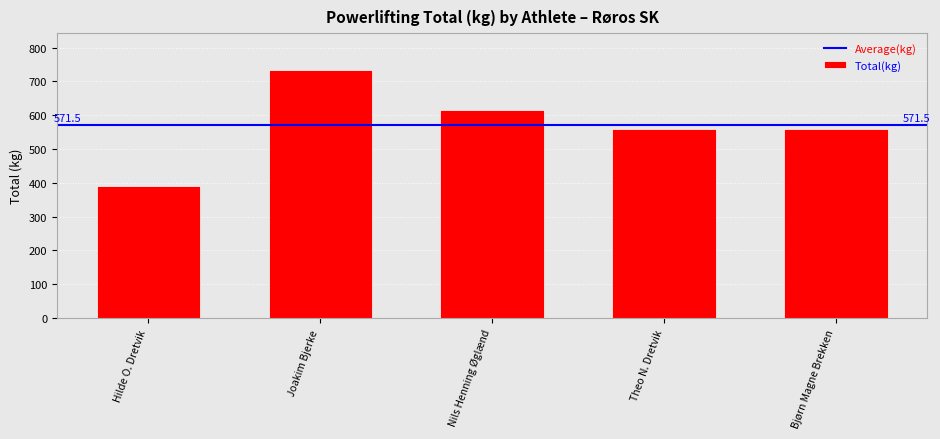

Is it true that the value at Theo N. Dretvik is 865.0?

False